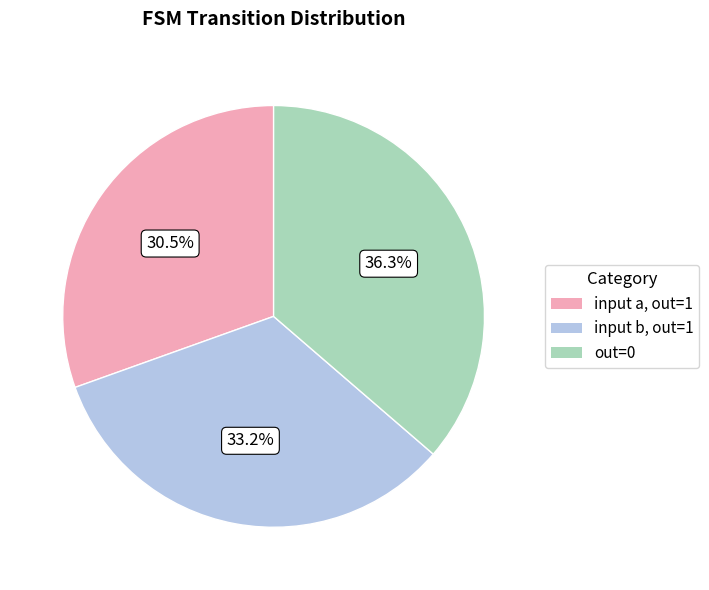

Does any single category account for the majority?

No